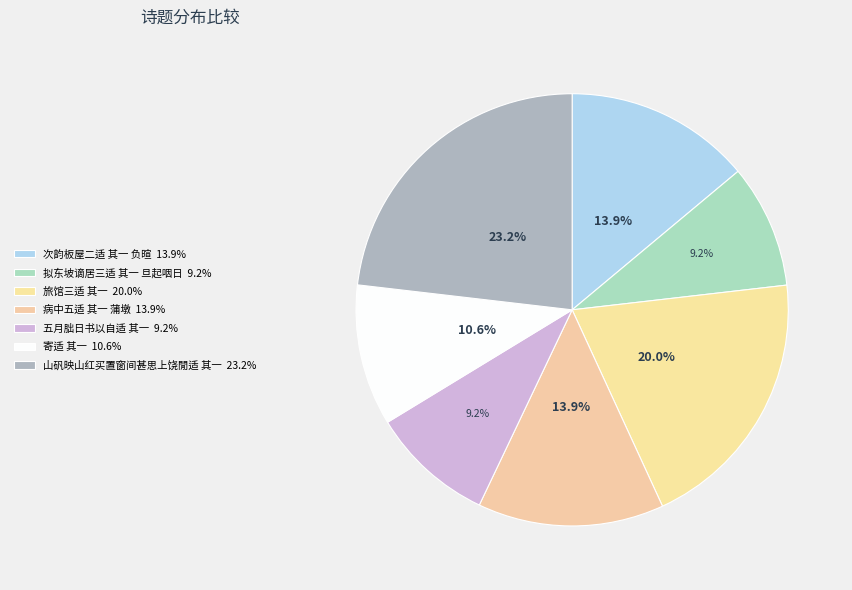

How many segments does this pie chart have?

7